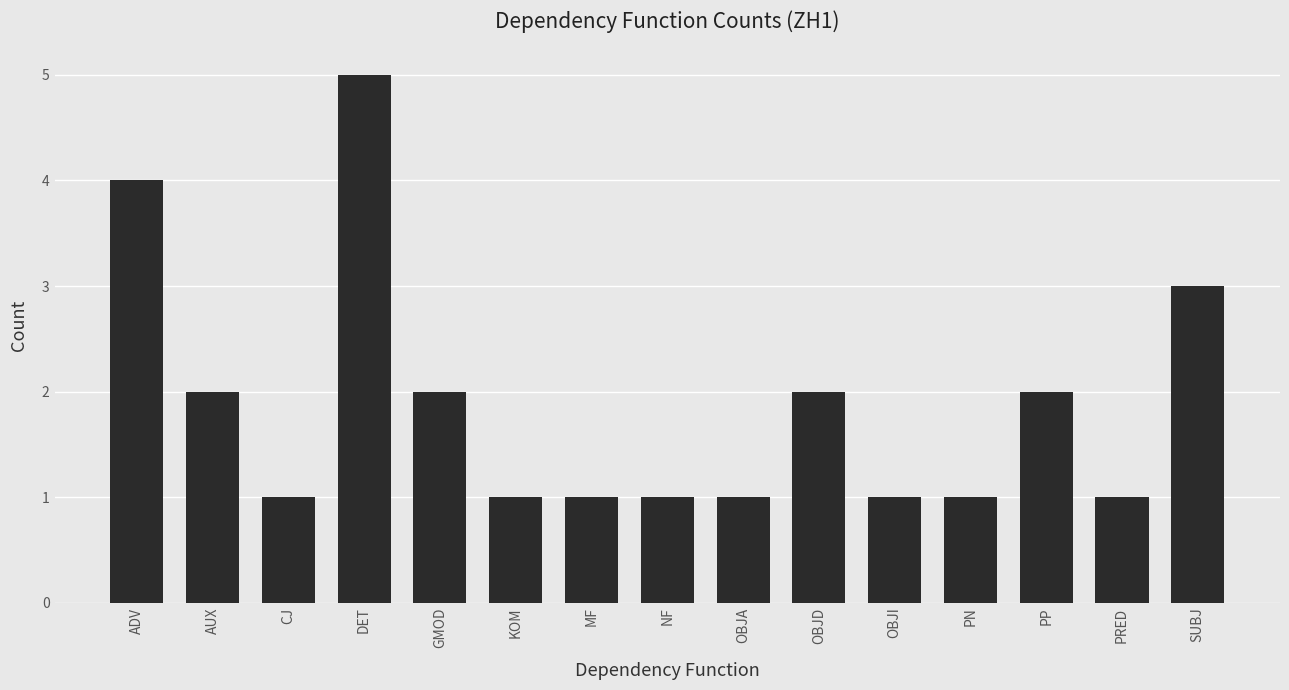

What is the value of the 8th bar from the left?

1